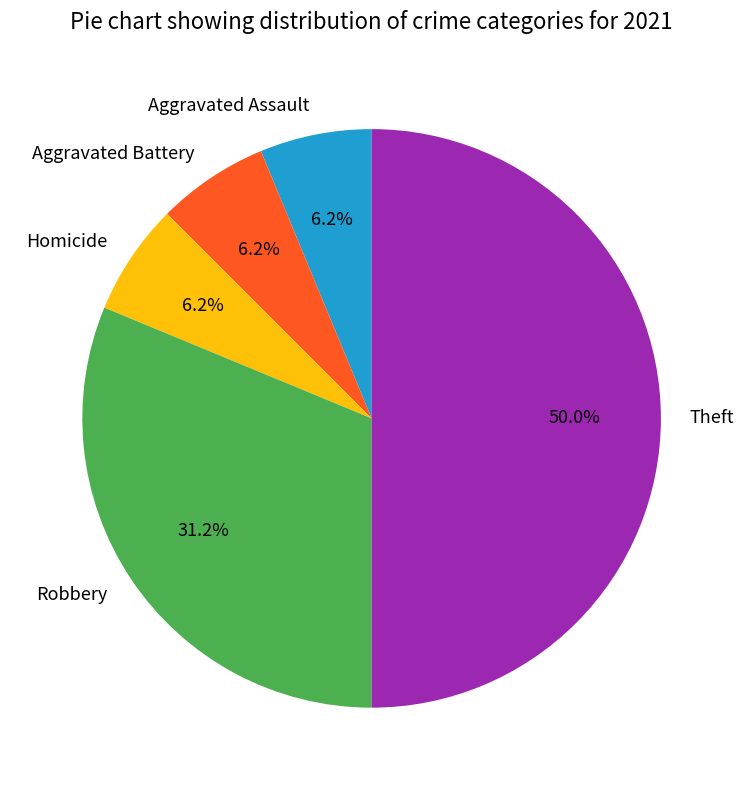

The Homicide slice represents 6% of the pie. True or false?

True